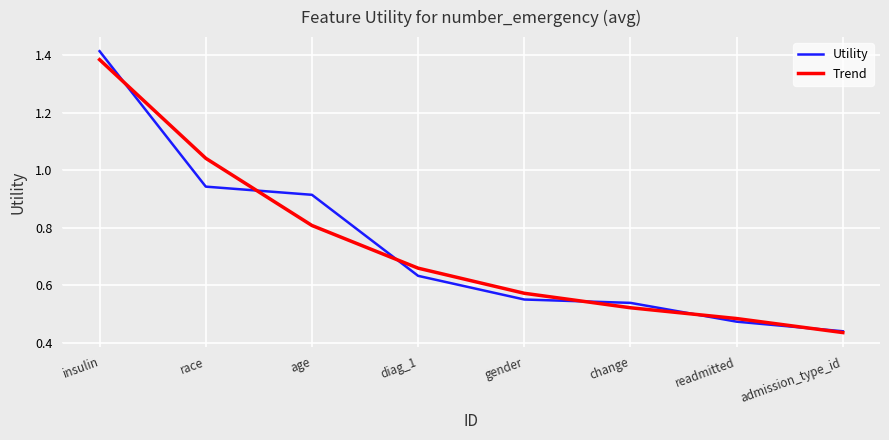

At which label does Trend reach its minimum?

admission_type_id